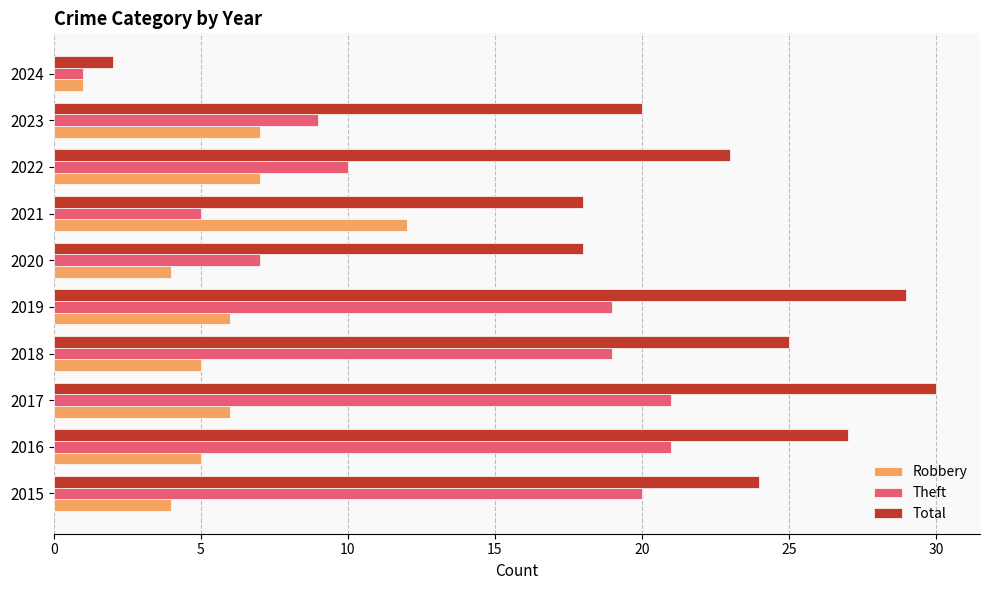

The value of Robbery at 2017 is 3. True or false?

False